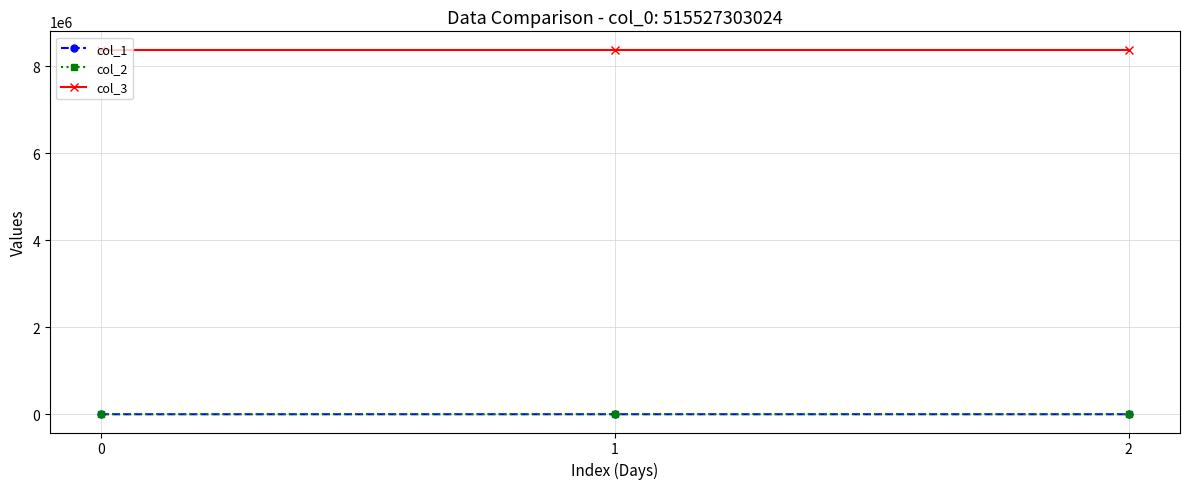

Count the number of categories in the chart.

3